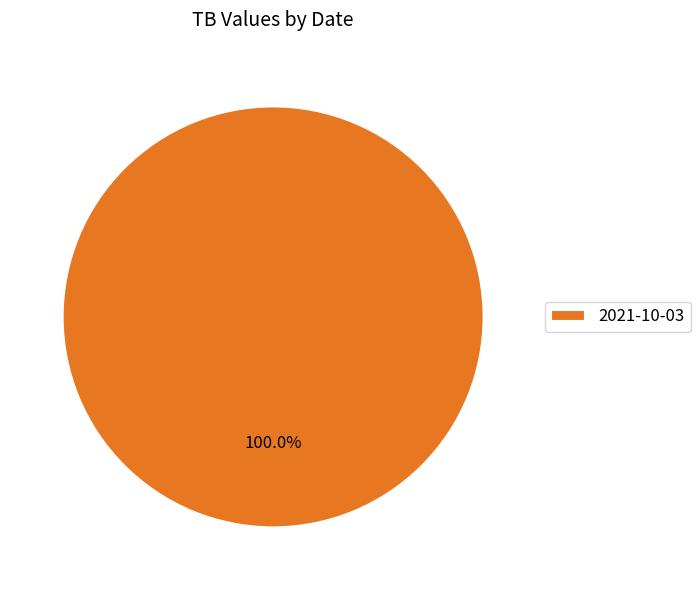

Rank the categories by value from highest to lowest.

2021-10-03